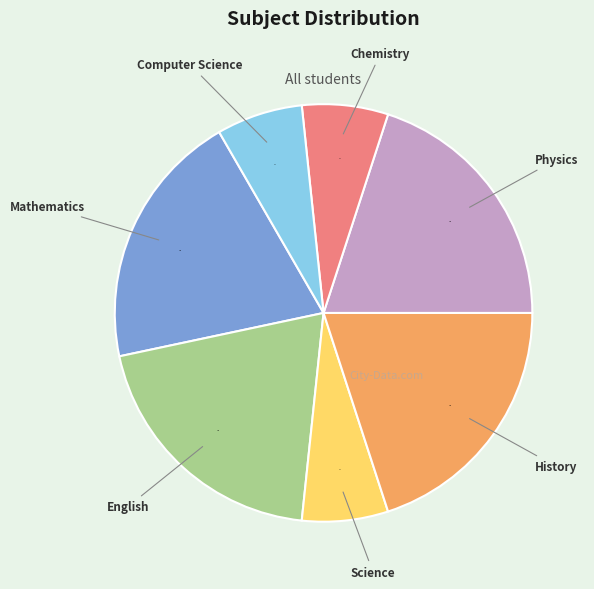

How many segments does this pie chart have?

7